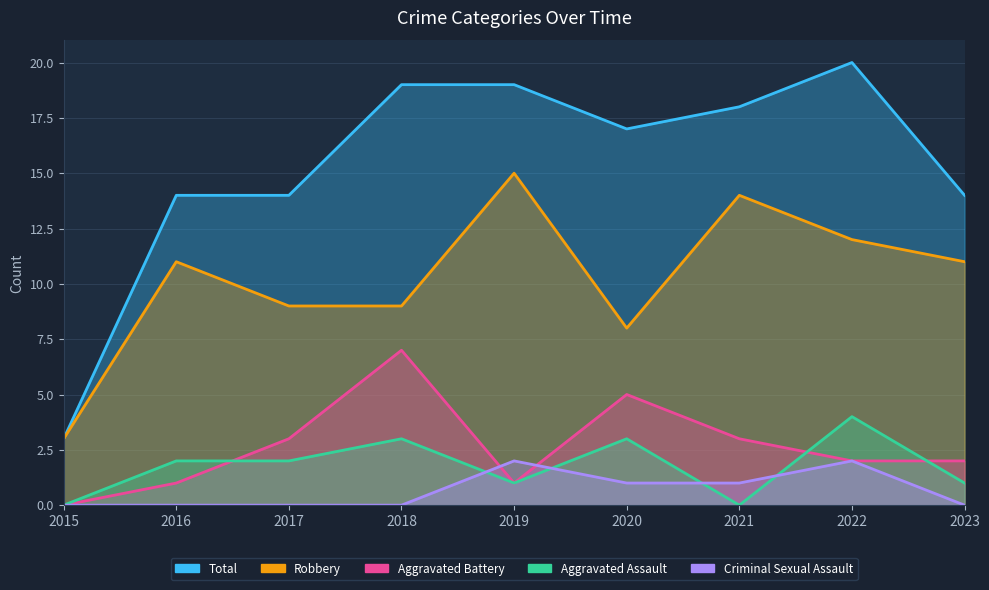

Reading left to right, list all the values displayed in this chart.

Robbery: 3	11	9	9	15	8	14	12	11
Total: 3	14	14	19	19	17	18	20	14
Aggravated Battery: 0	1	3	7	1	5	3	2	2
Aggravated Assault: 0	2	2	3	1	3	0	4	1
Criminal Sexual Assault: 0	0	0	0	2	1	1	2	0